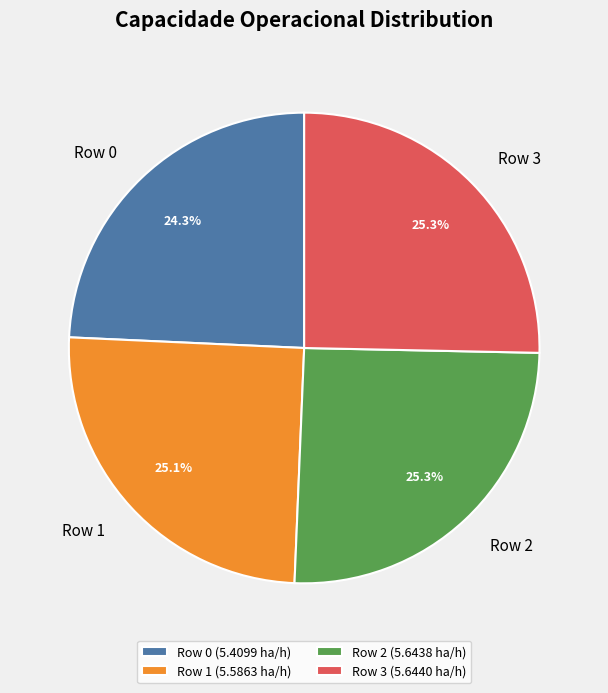

To the nearest percent, what percentage of the pie is Row 1?

25%